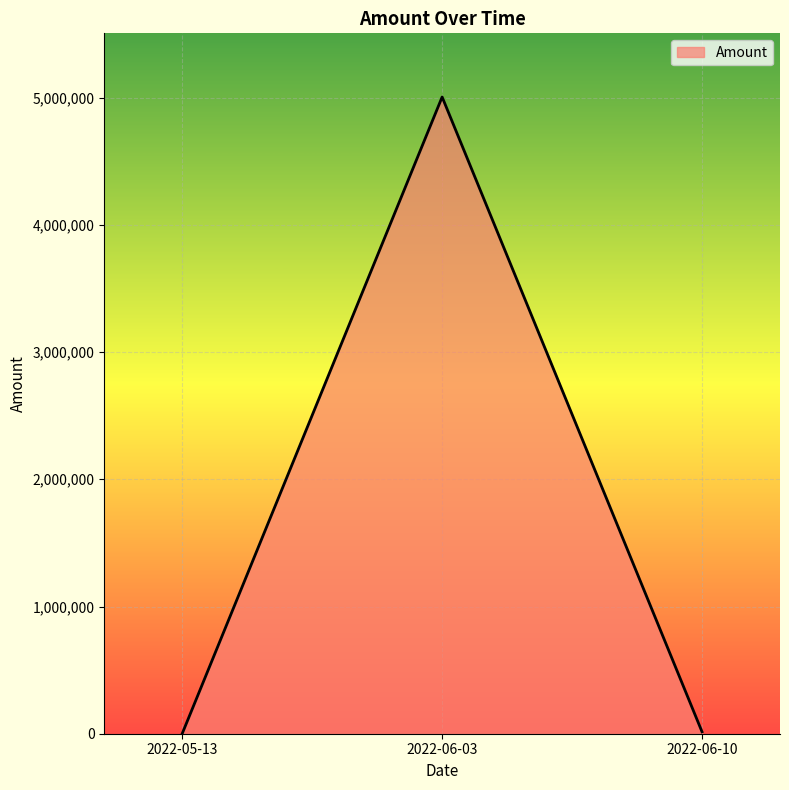

What is the average value?

1673833